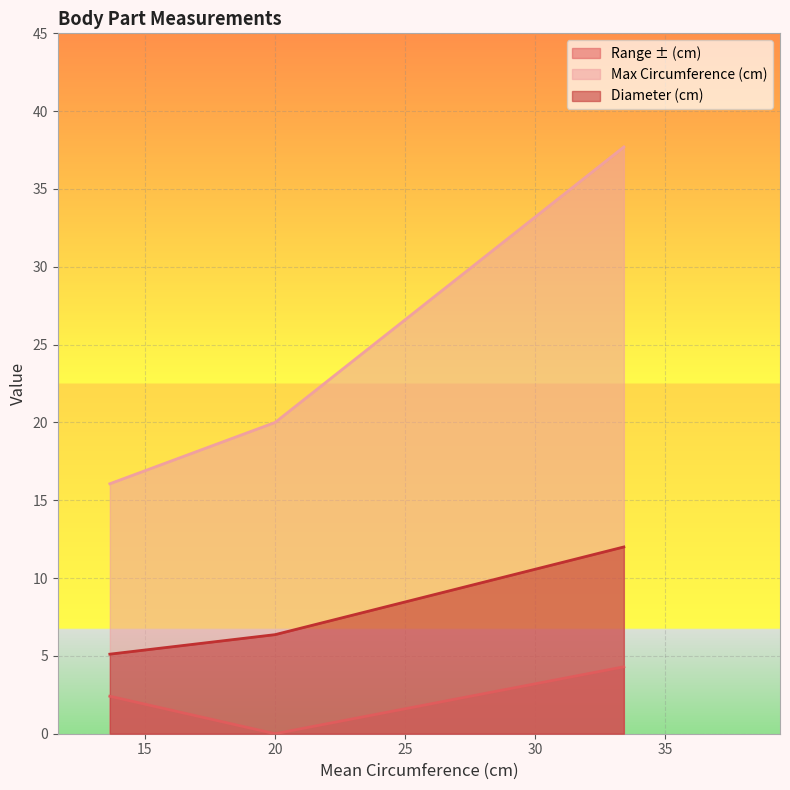

How many values in the Max Circumference (cm) series are below 20?

1